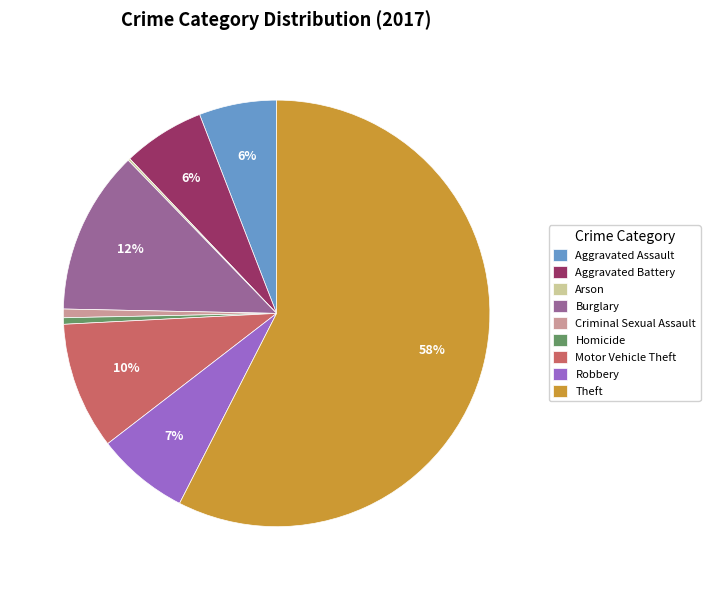

To the nearest percent, what is the average slice percentage?

11%